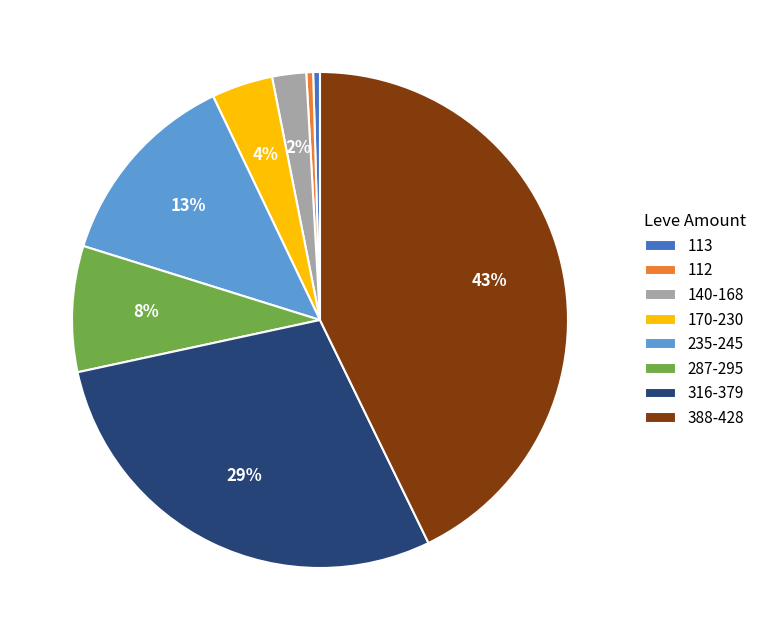

Between 112 and 388-428, which is larger?

388-428